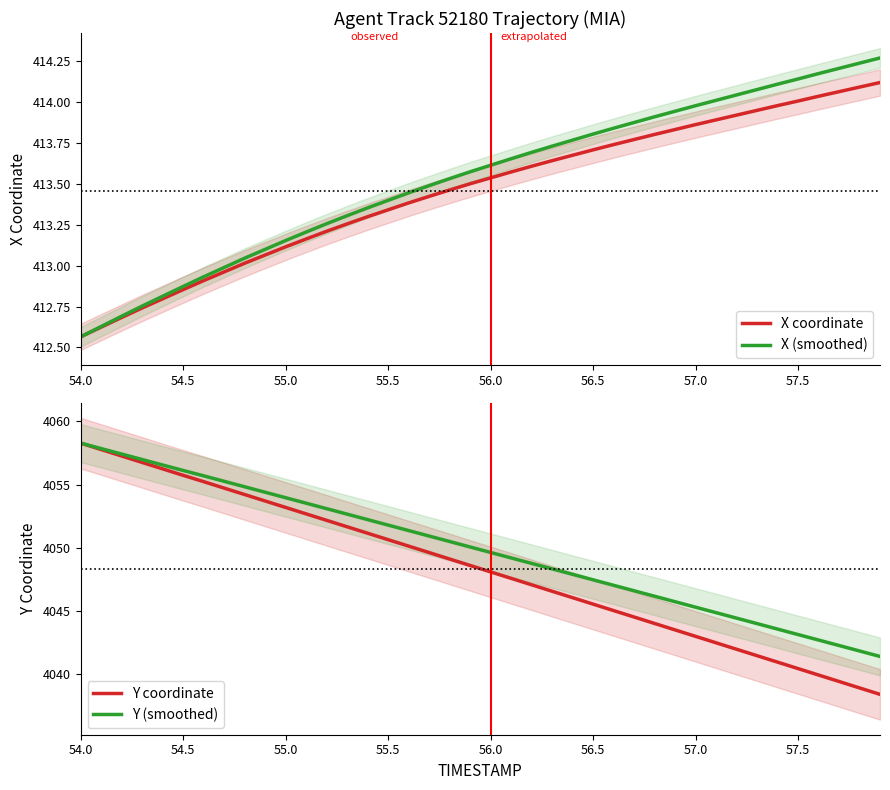

What is the value of the X (smoothed) point at the 1st from the left?

412.6